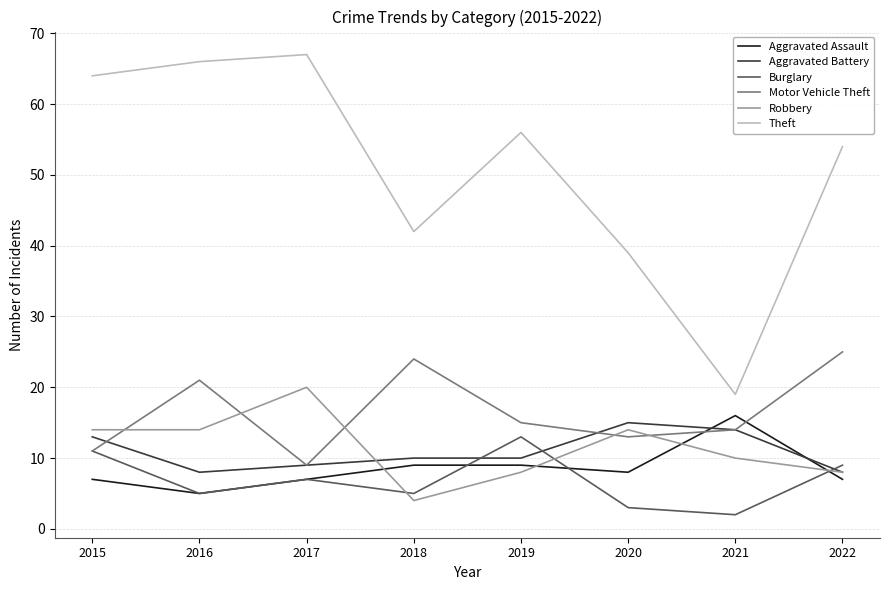

True or false: Motor Vehicle Theft and Aggravated Battery intersect in this chart.

True